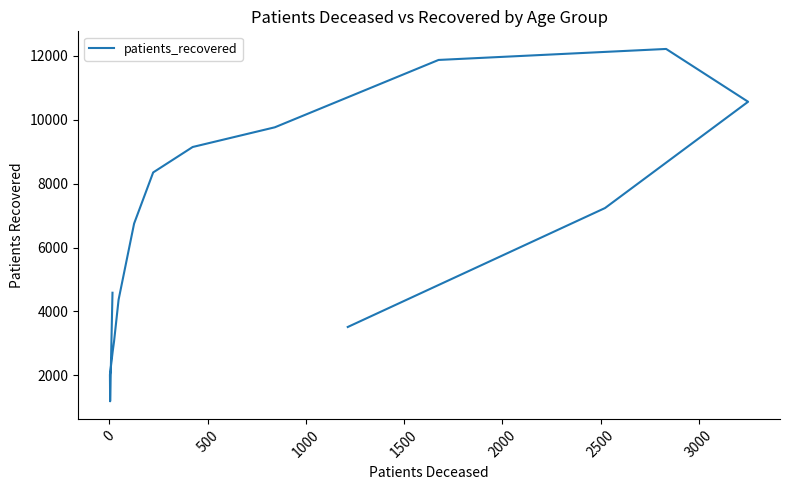

How many data points are less than 6750?

8